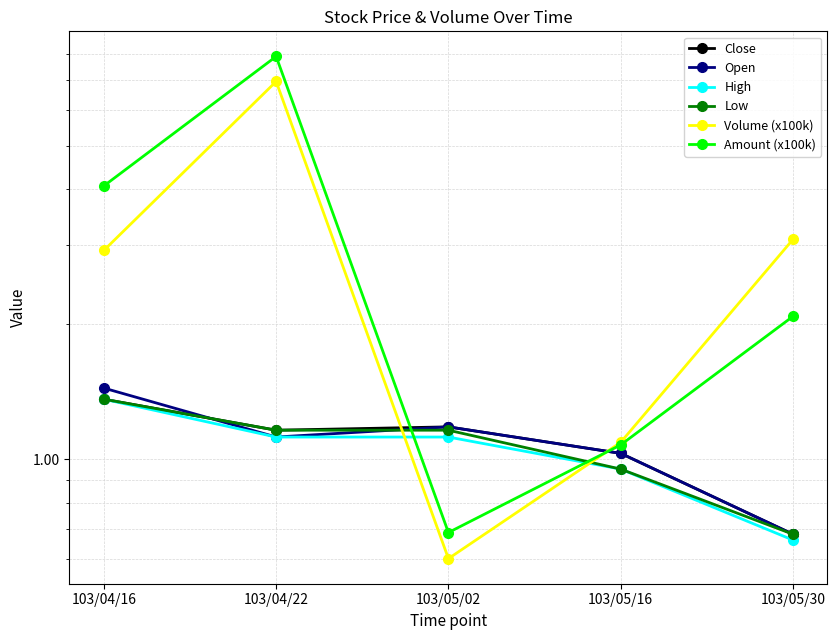

At how many categories does at least one series exceed 0?

5